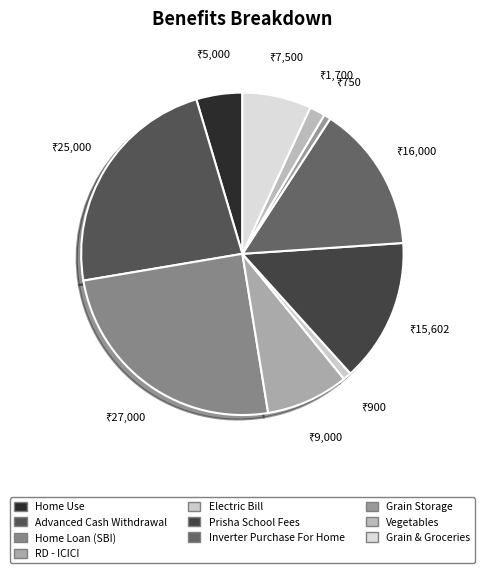

The Home Use slice represents 5% of the pie. True or false?

True